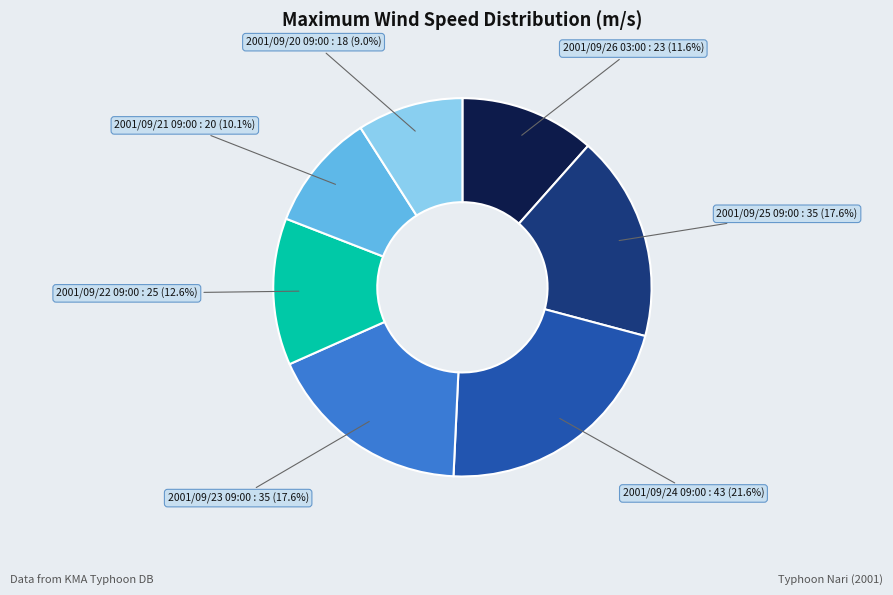

Does any single category account for the majority?

No